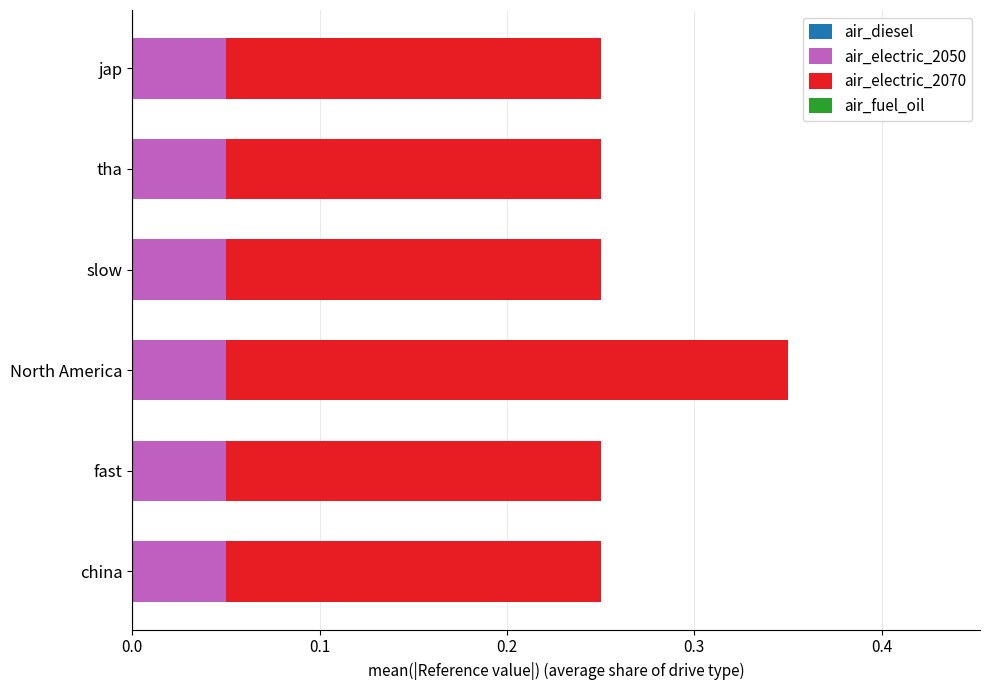

The value of air_electric_2050 at jap is 0.0. True or false?

False